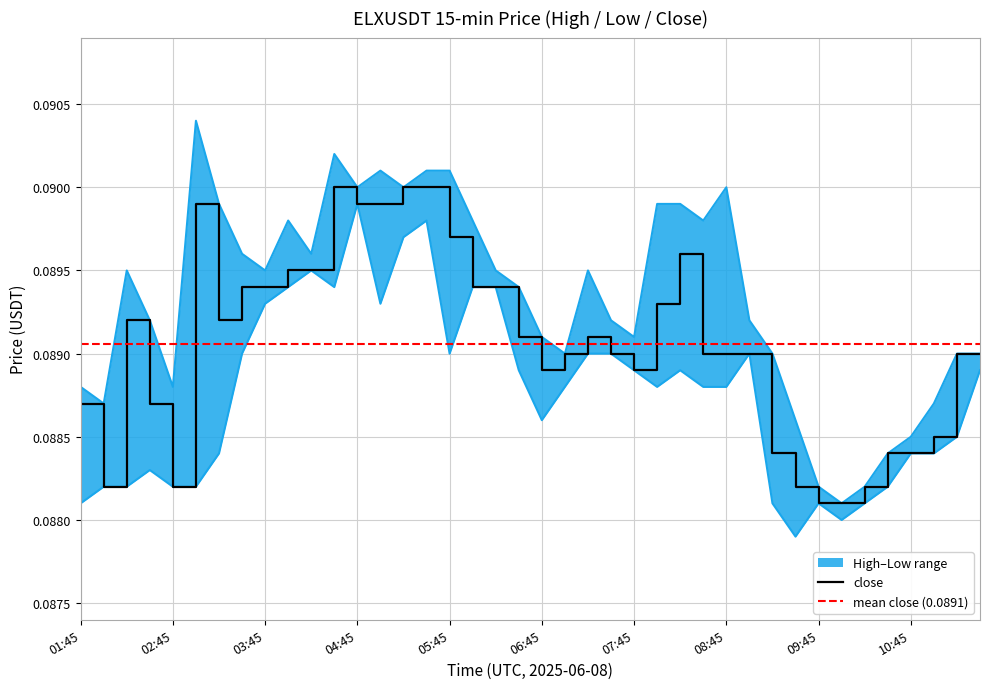

How many series are shown in this chart?

3